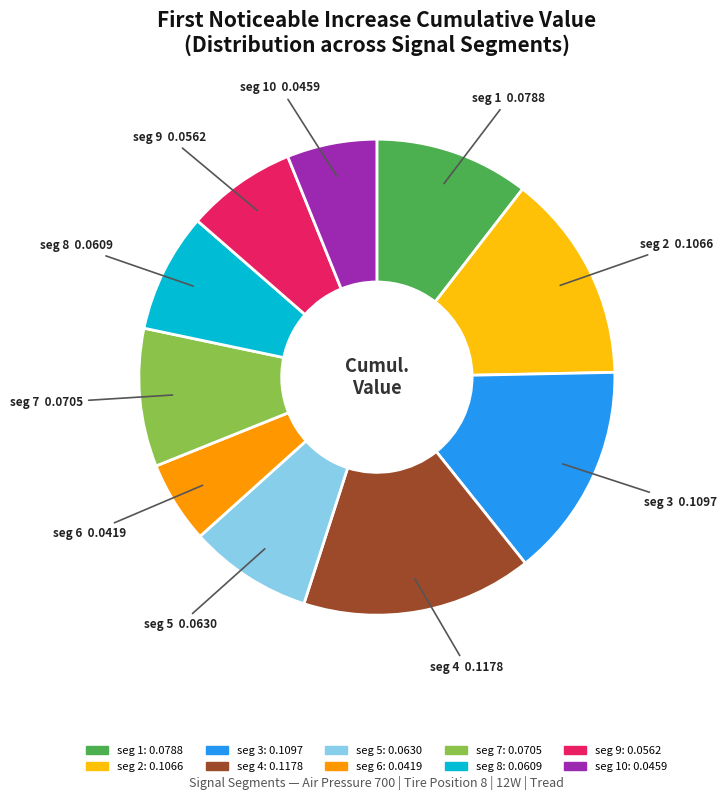

Is there a majority slice in this chart?

No